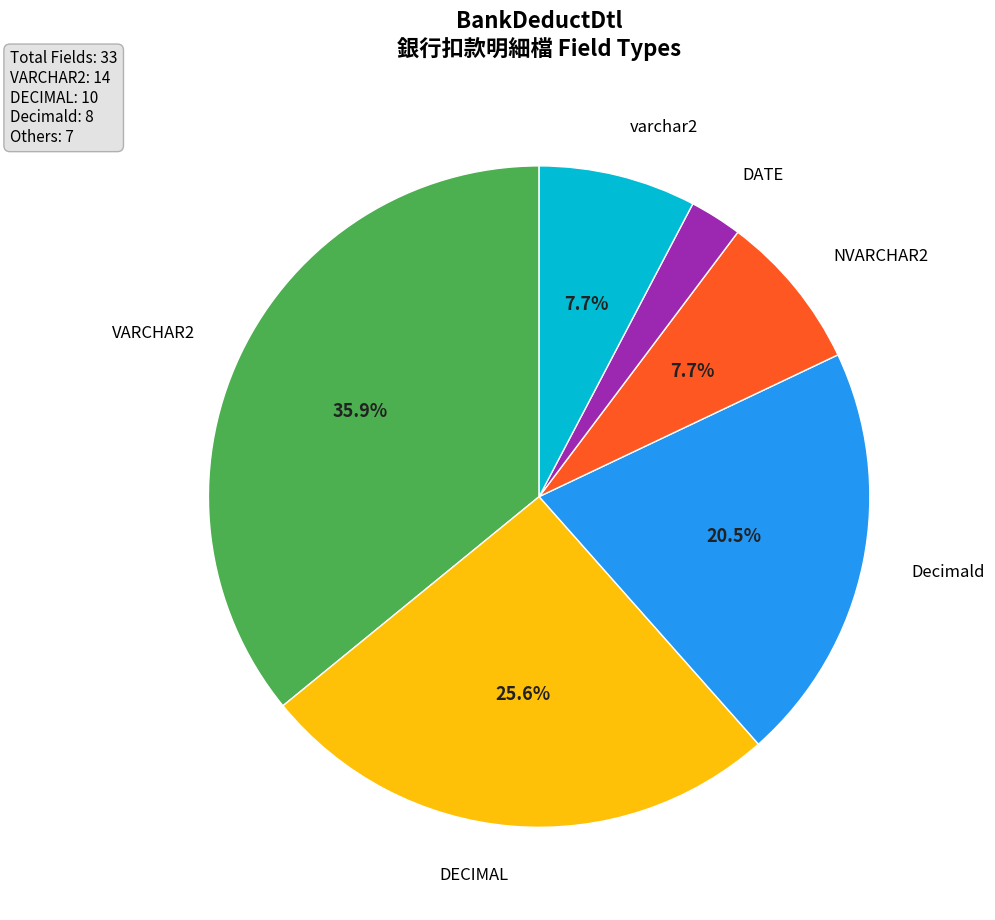

To the nearest percent, what is the difference between the DATE and varchar2 slice percentages?

5%